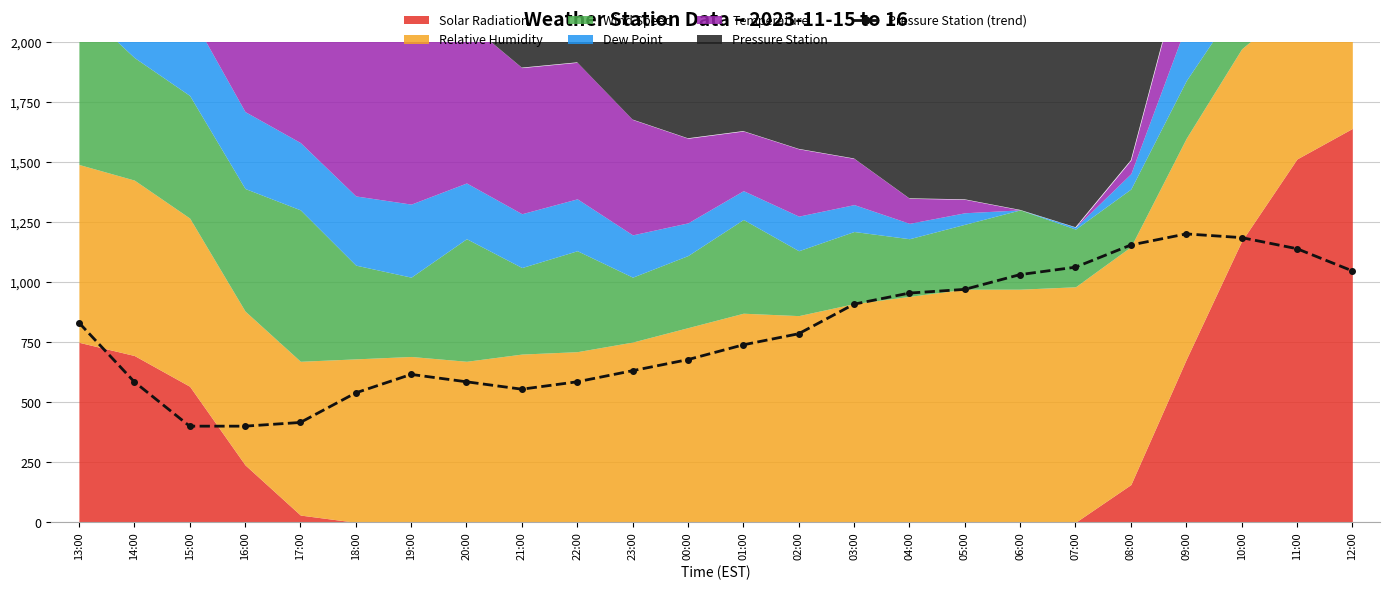

How many points are lower than both their immediate neighbors (excluding endpoints)?

1